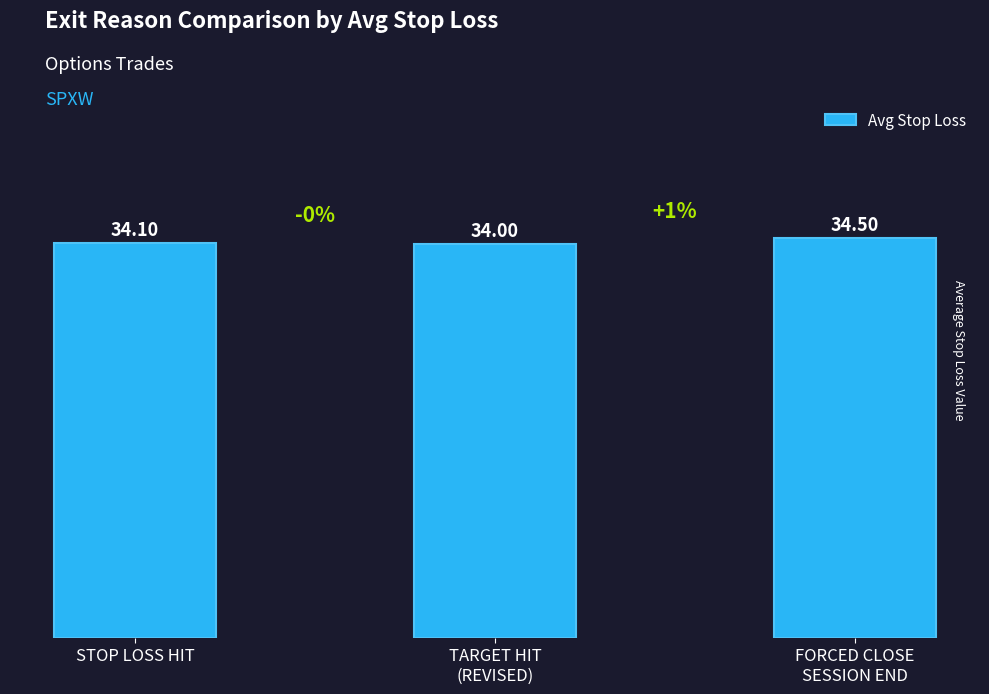

Reading left to right, what are all the values shown in this chart?

34.1	34.0	34.5